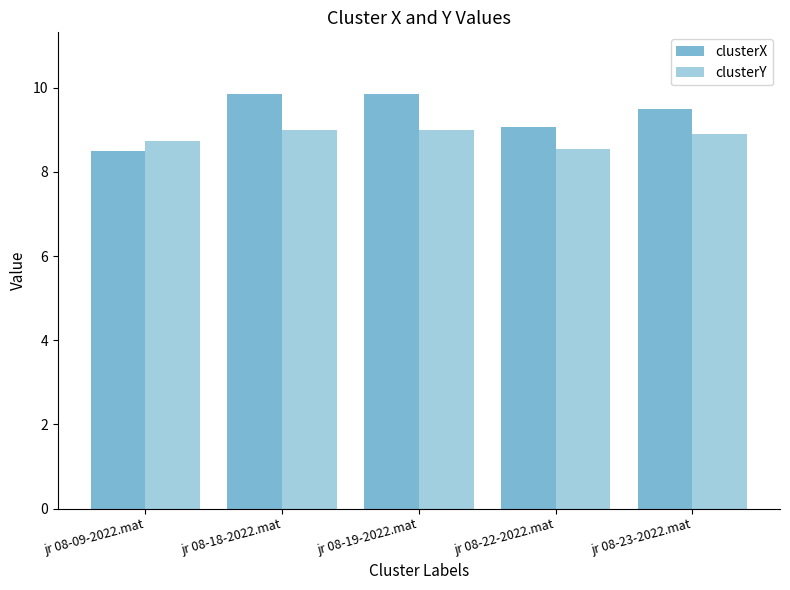

Reading right to left, what are all the values shown in this chart?

clusterX: 9.5	9.1	9.8	9.8	8.5
clusterY: 8.9	8.6	9.0	9.0	8.7